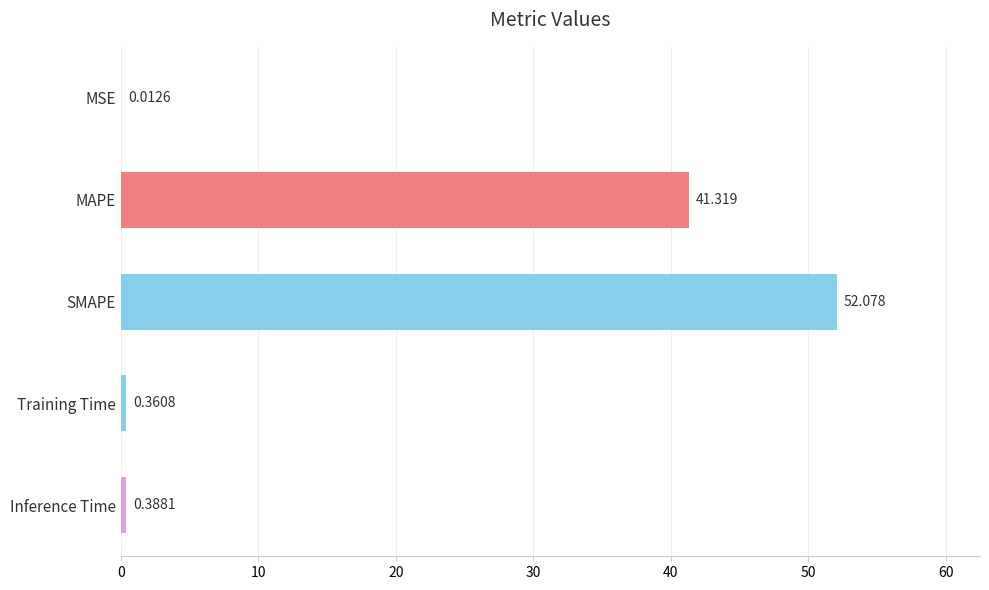

Between Training Time and MAPE, which is larger?

MAPE